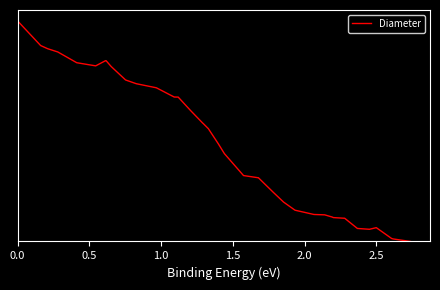

What is the value of the 32nd point from the left?

1.3